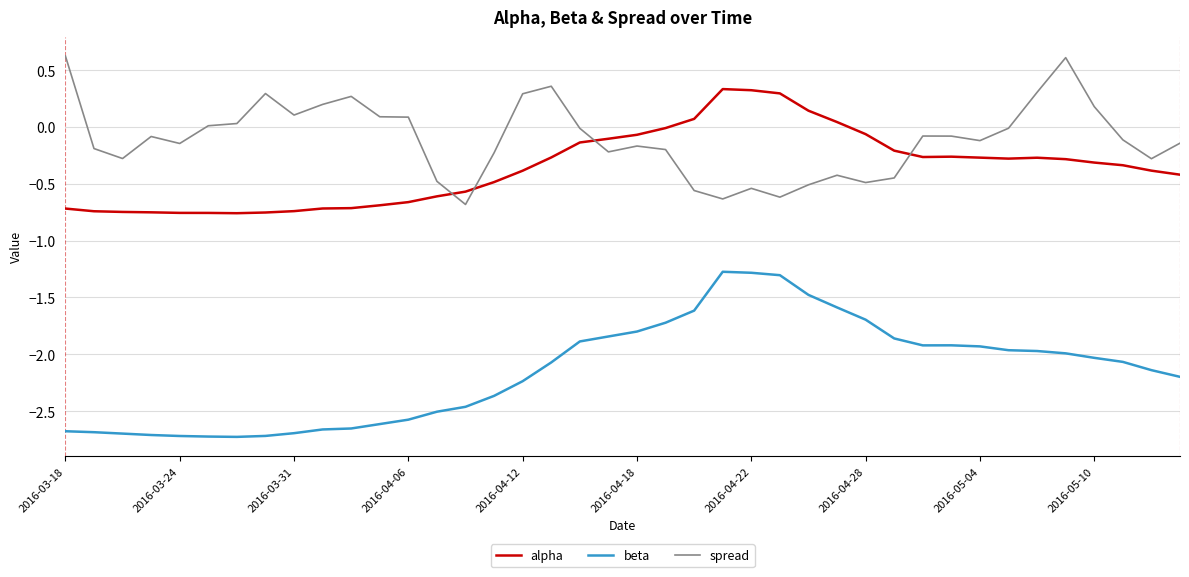

Which series has the largest total across all categories?

spread